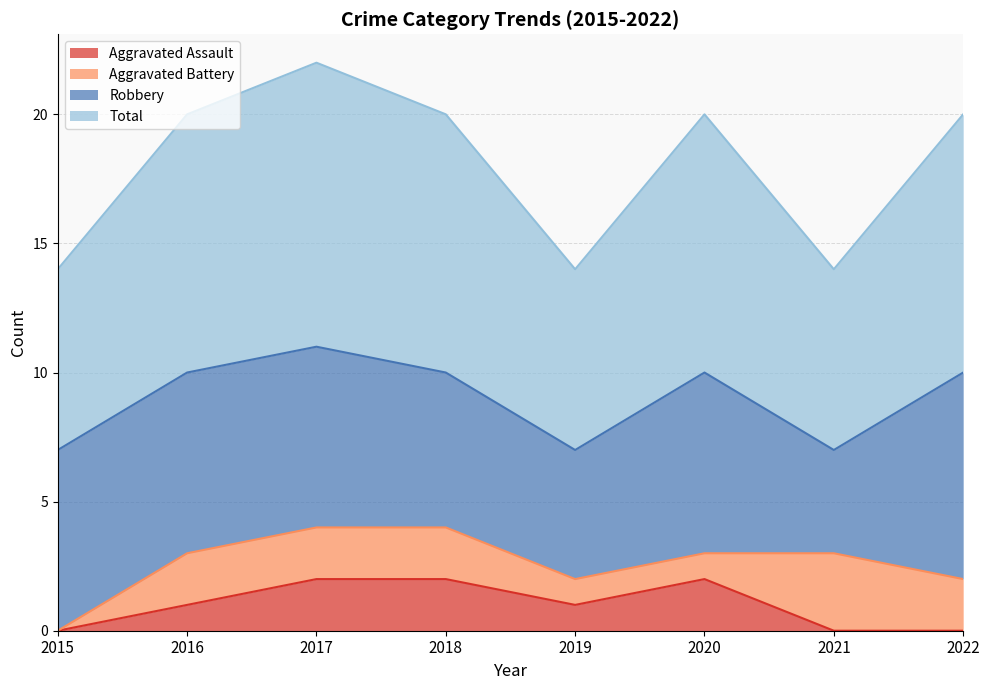

How many interior local valleys does the Aggravated Assault series have?

1